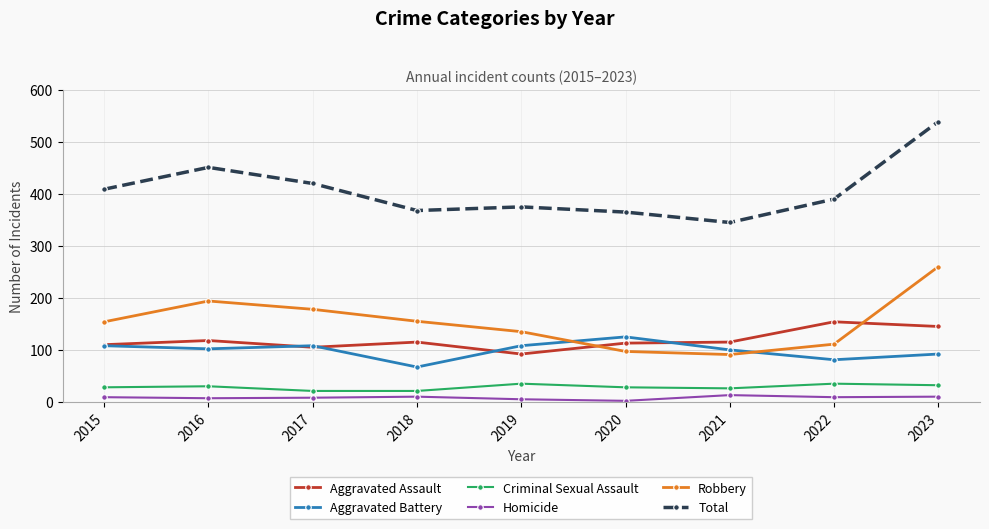

What is the difference between the maximum and minimum values in the Homicide series?

11